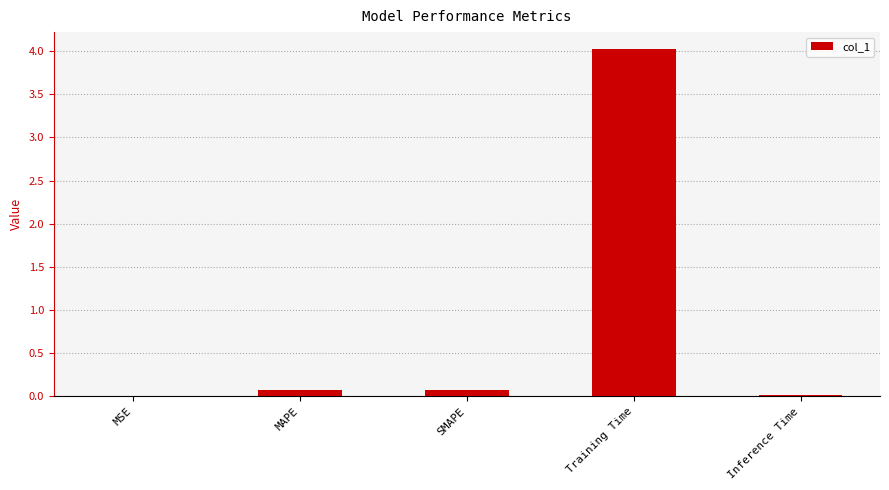

What is the sum of the values at MSE and SMAPE?

0.1